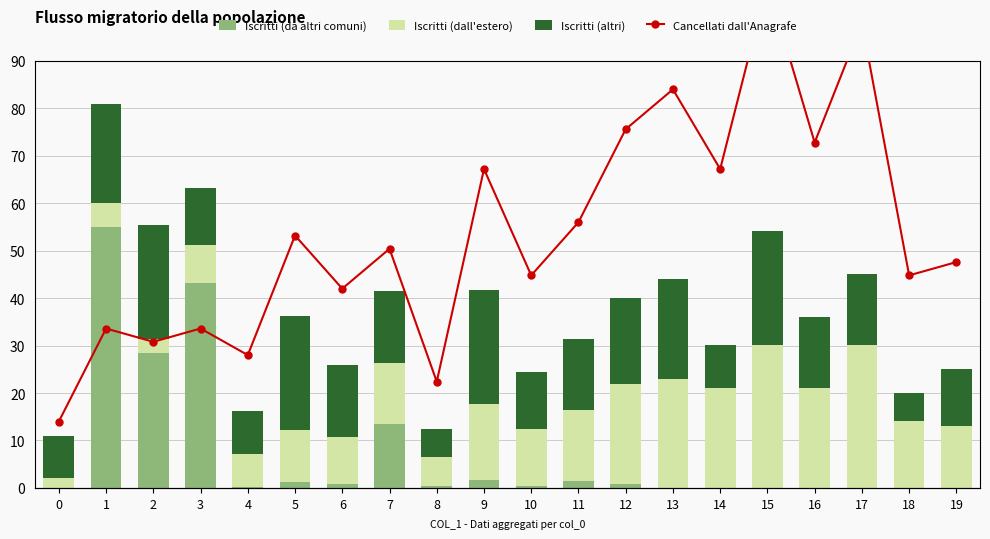

What is the total value across all series at 3?

96.9